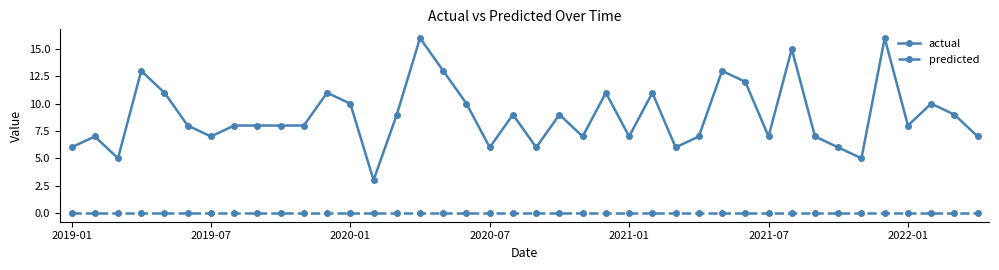

What is the value of the actual point at the 37th from the left?

8